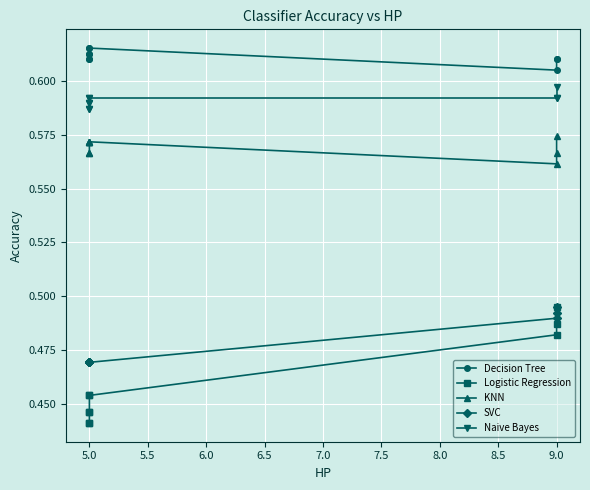

Which series has the largest total across all categories?

Decision Tree